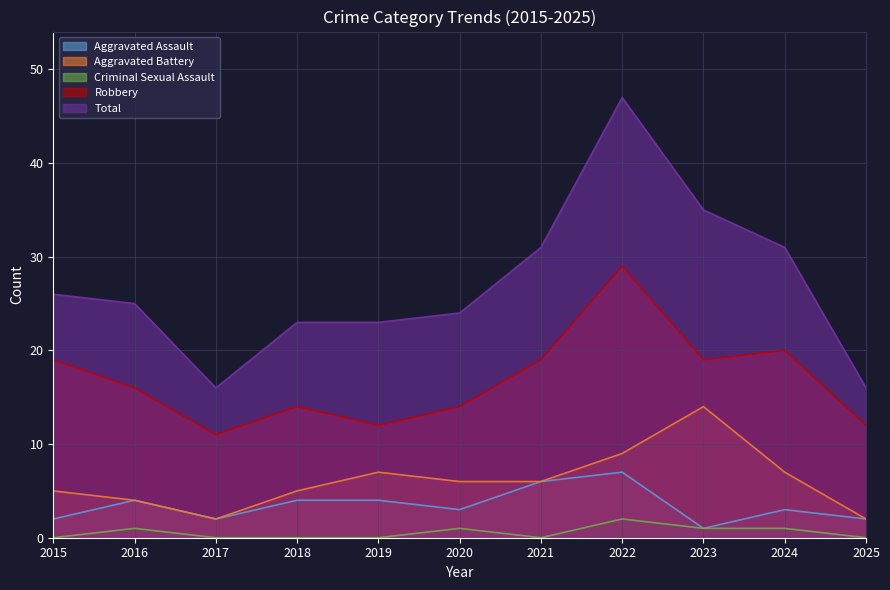

At 2017, list the series in order from smallest to largest.

Criminal Sexual Assault, Aggravated Assault, Aggravated Battery, Robbery, Total